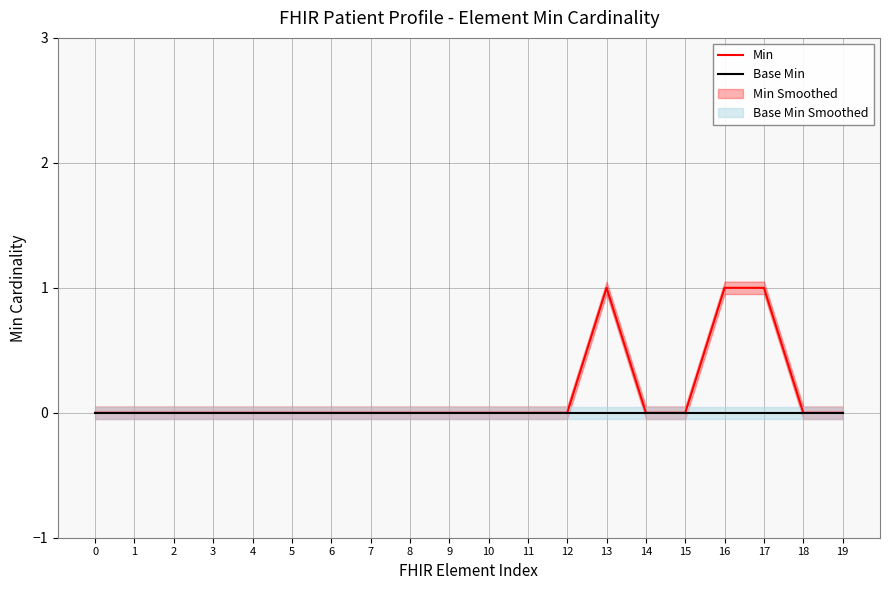

How many lines are shown in the chart?

2